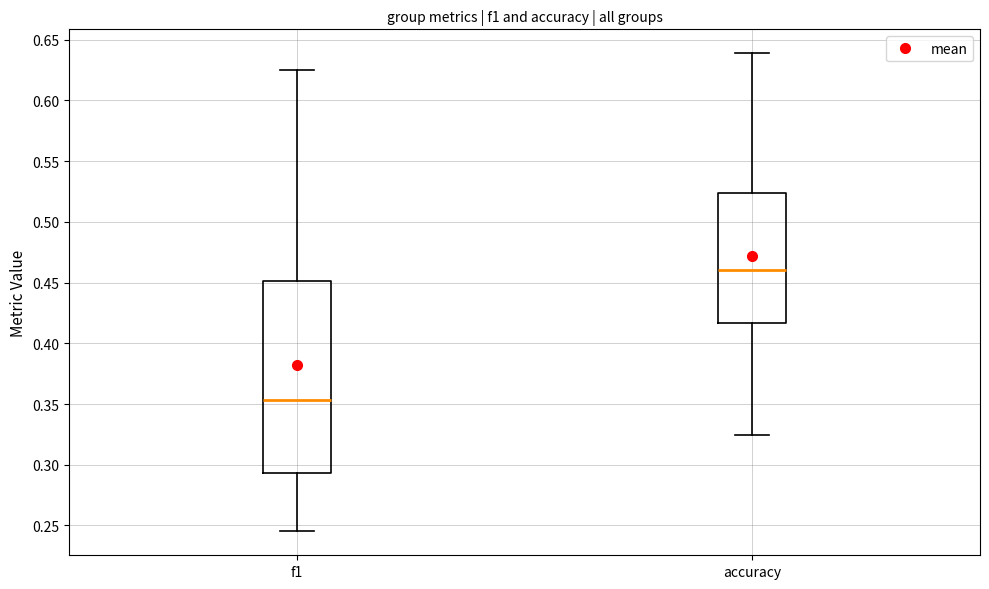

Which box's median line is the lowest?

f1